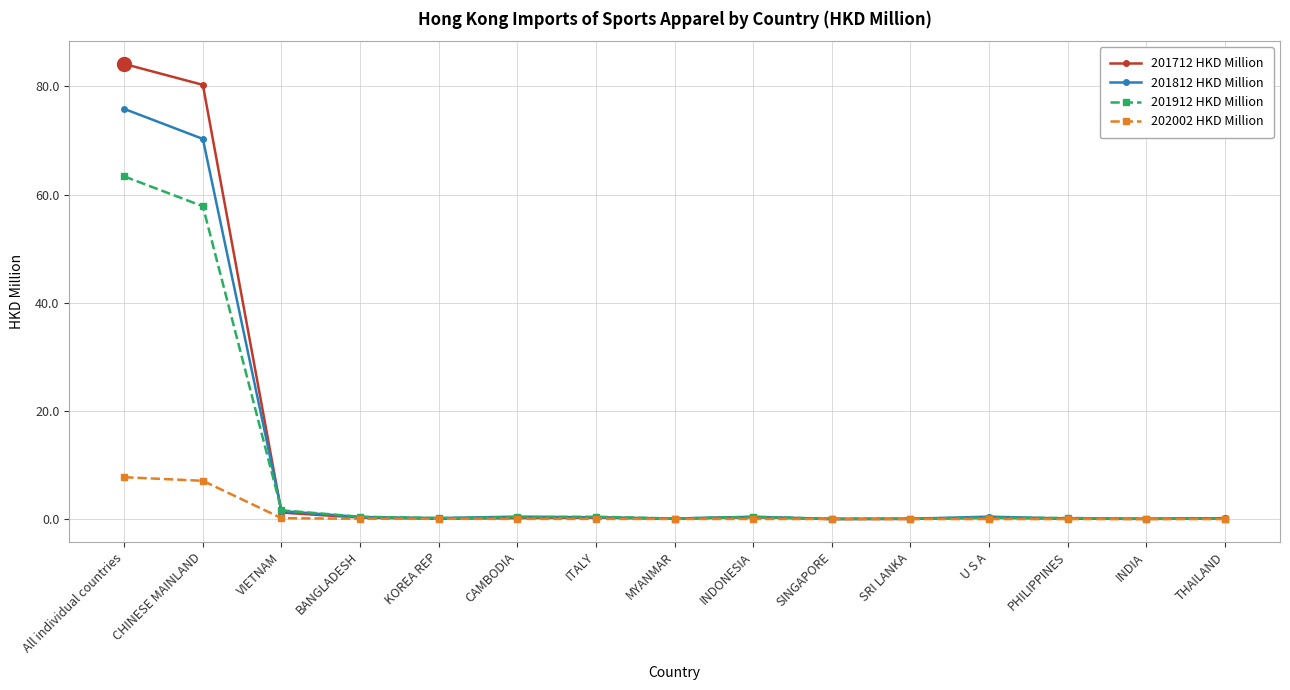

Which series has the widest spread of values?

201712 HKD Million